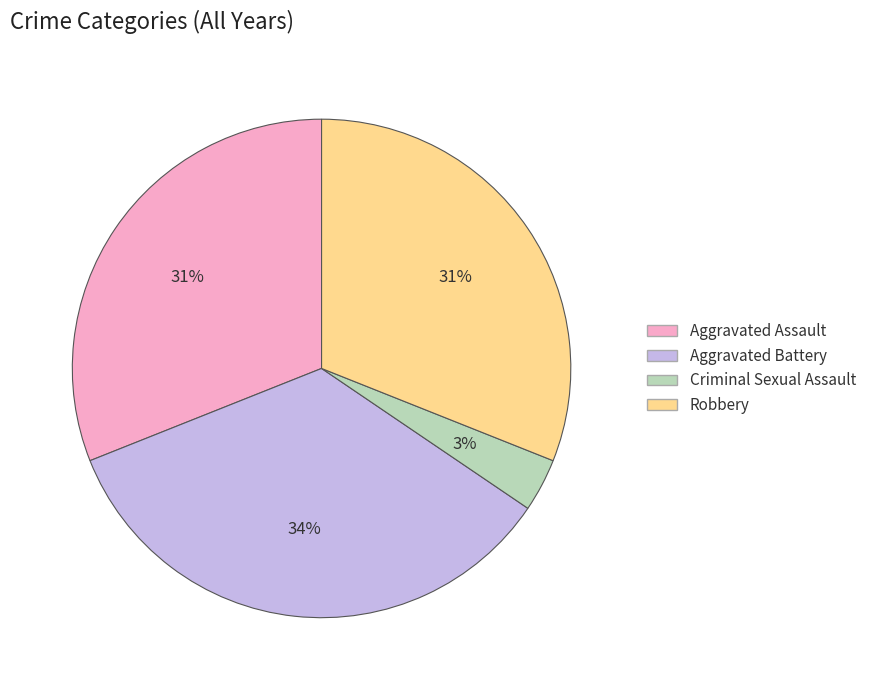

Which category has the biggest portion of the pie?

Aggravated Battery